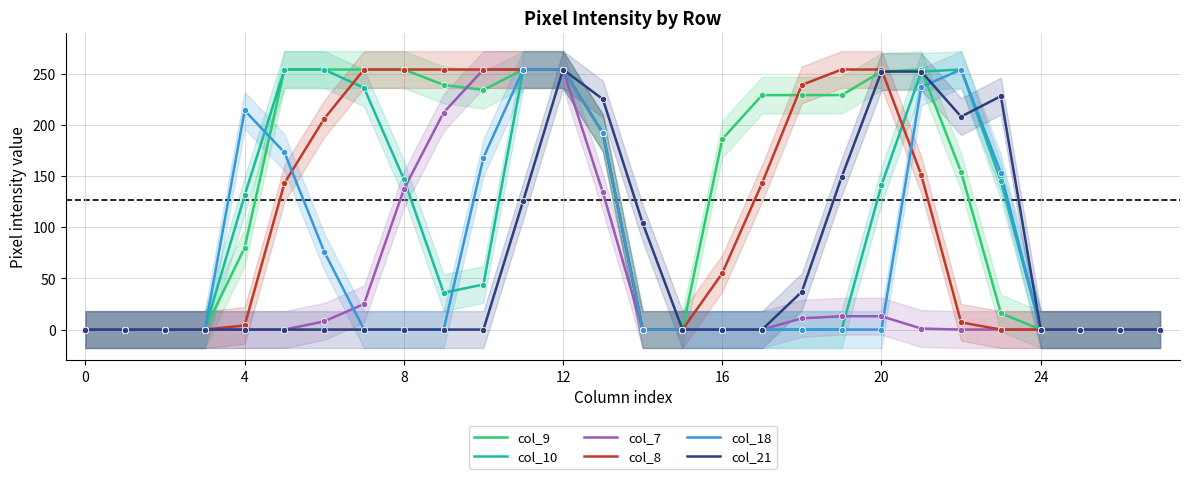

How many lines are shown in the chart?

6